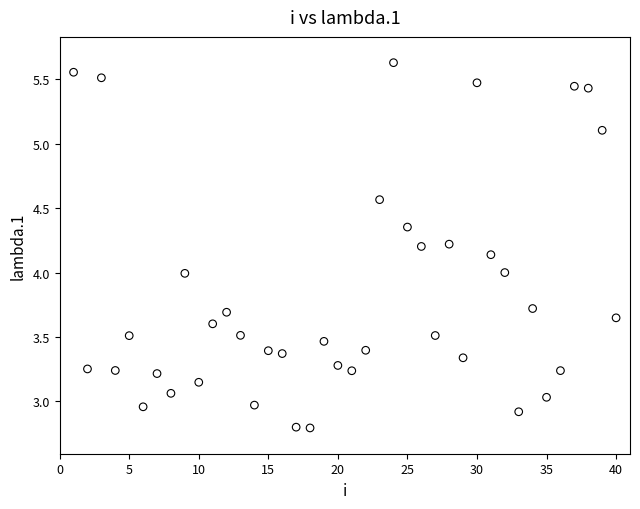

What is the range of X values (max minus min)?

39.0